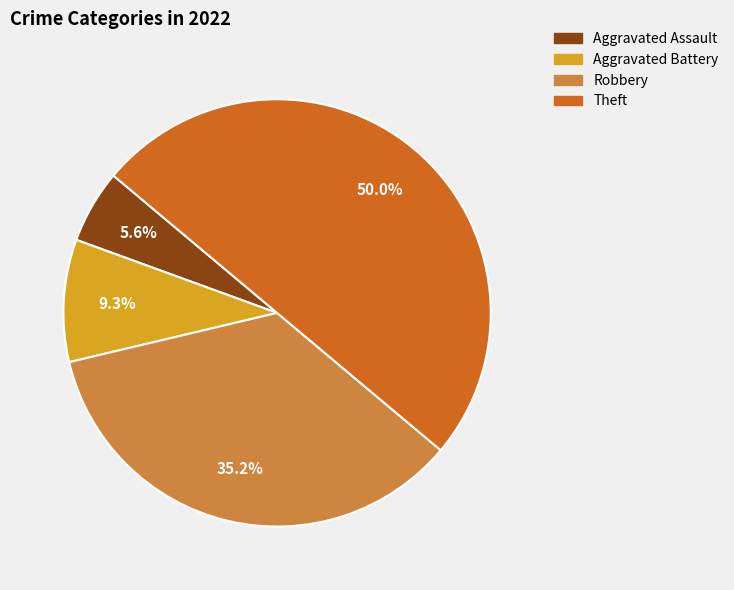

Between Theft and Robbery, which is larger?

Theft